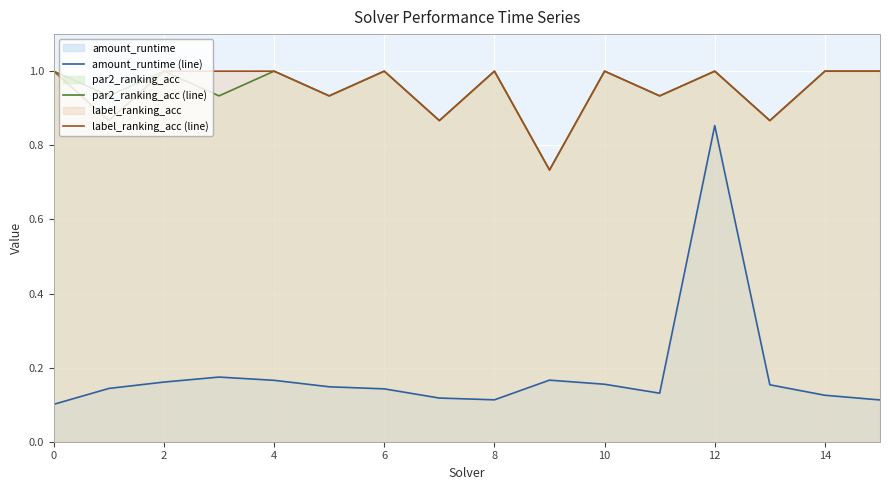

The label_ranking_acc (line) series shows 1.0 at 0. True or false?

True